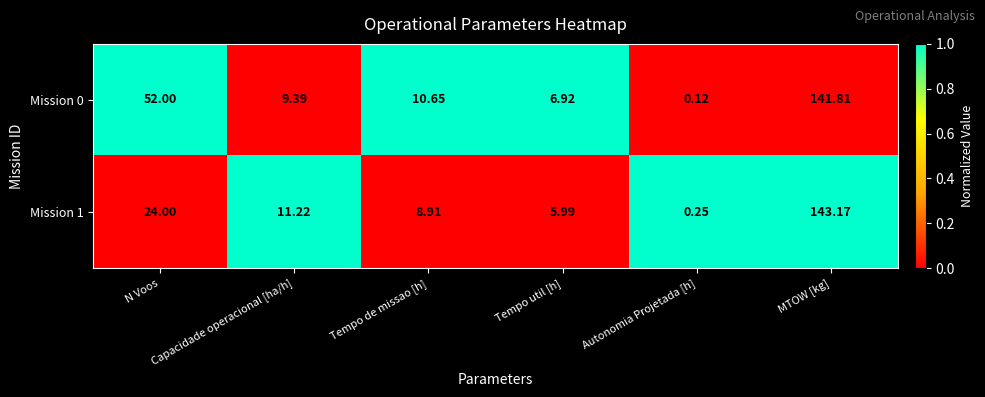

Which series has the widest spread of values?

Mission 1